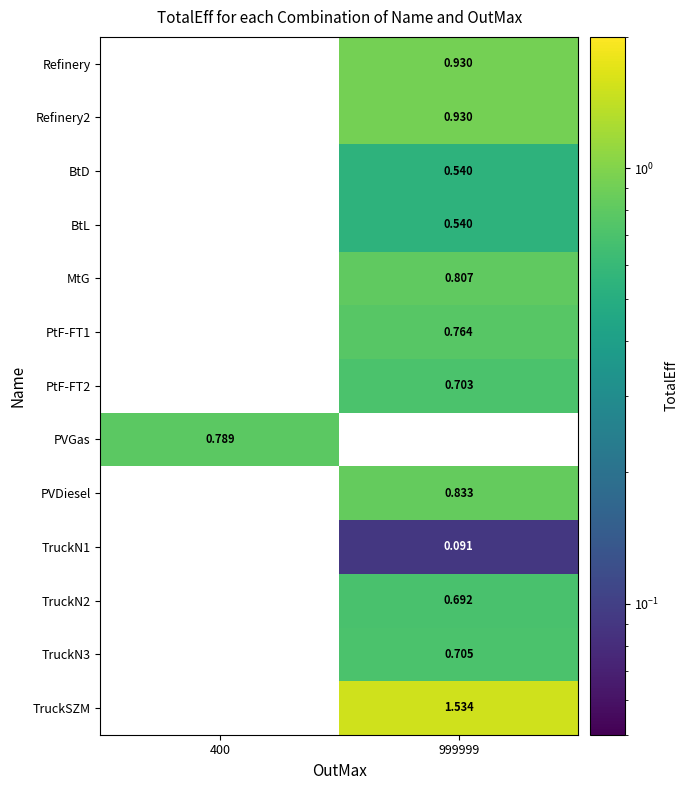

What is the greatest value displayed?

1.5